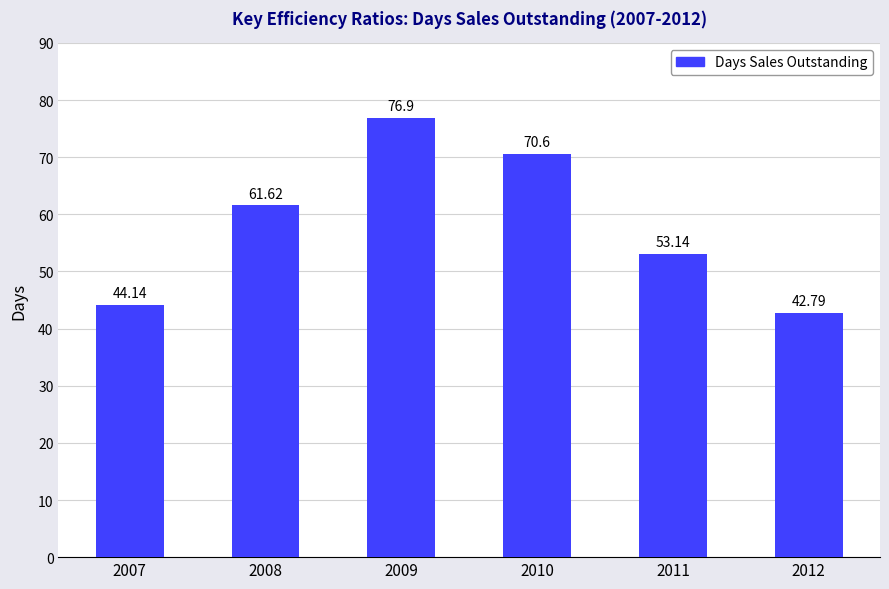

How many data points does each series have?

6